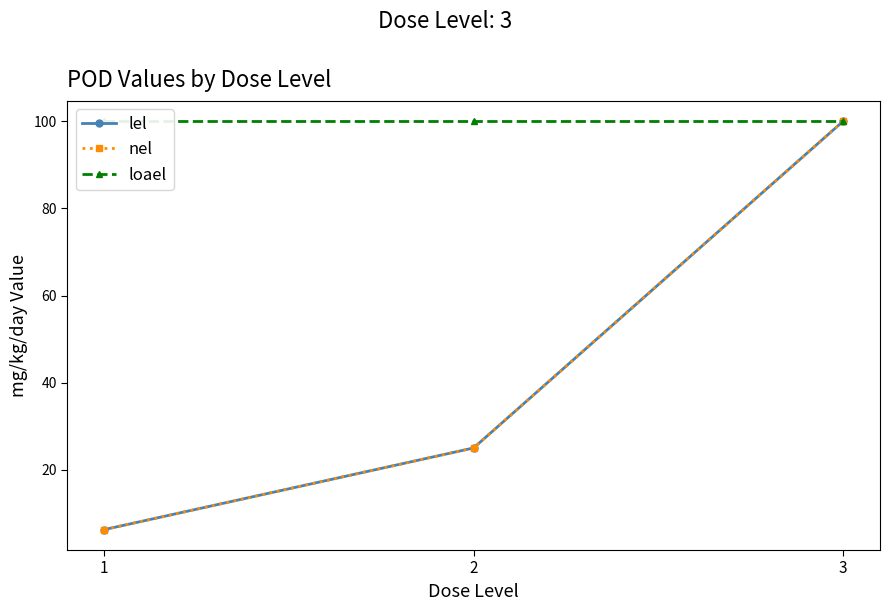

Is it true that nel equals 25.0 at 2?

True